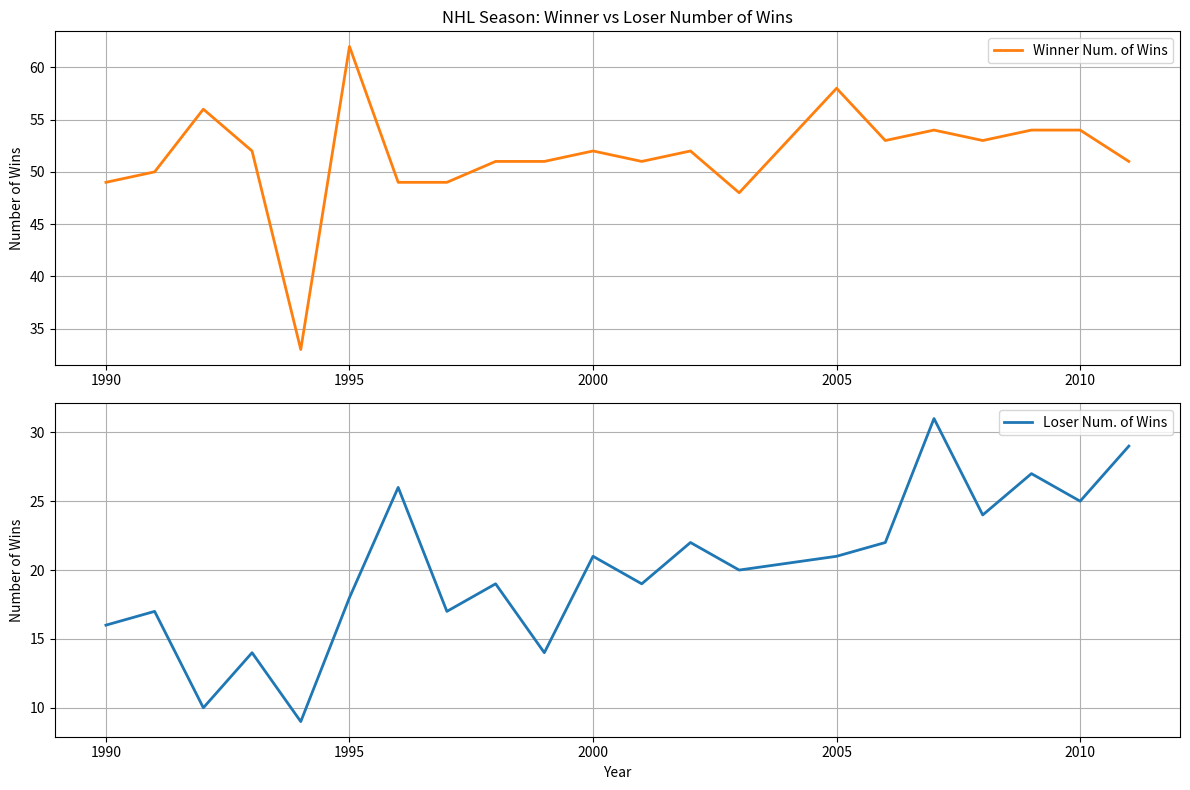

Reading left to right, list all the values displayed in this chart.

Winner Num. of Wins: 49	50	56	52	33	62	49	49	51	51	52	51	52	48	58	53	54	53	54	54	51
Loser Num. of Wins: 16	17	10	14	9	18	26	17	19	14	21	19	22	20	21	22	31	24	27	25	29